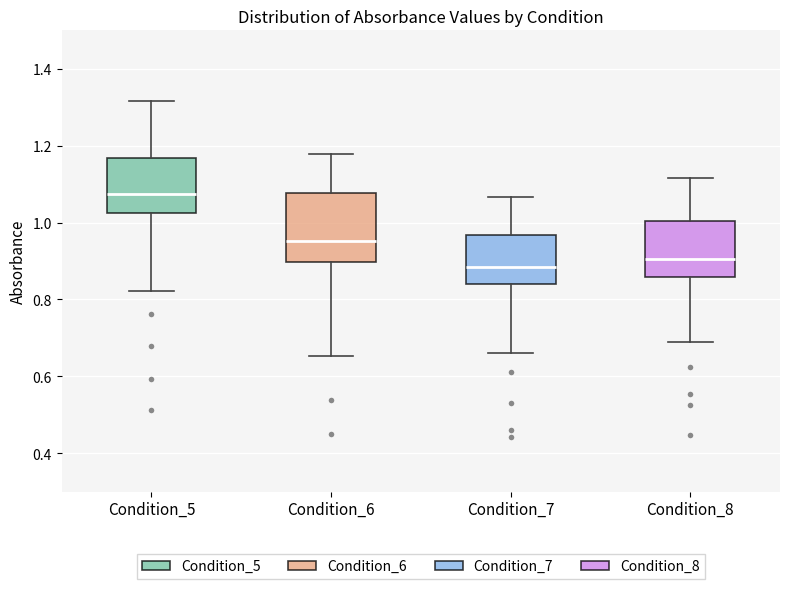

Where does the median line of the box for Condition_8 sit on the y-axis? The values are not printed on the chart, so give them approximately, as read against the axis.

0.90